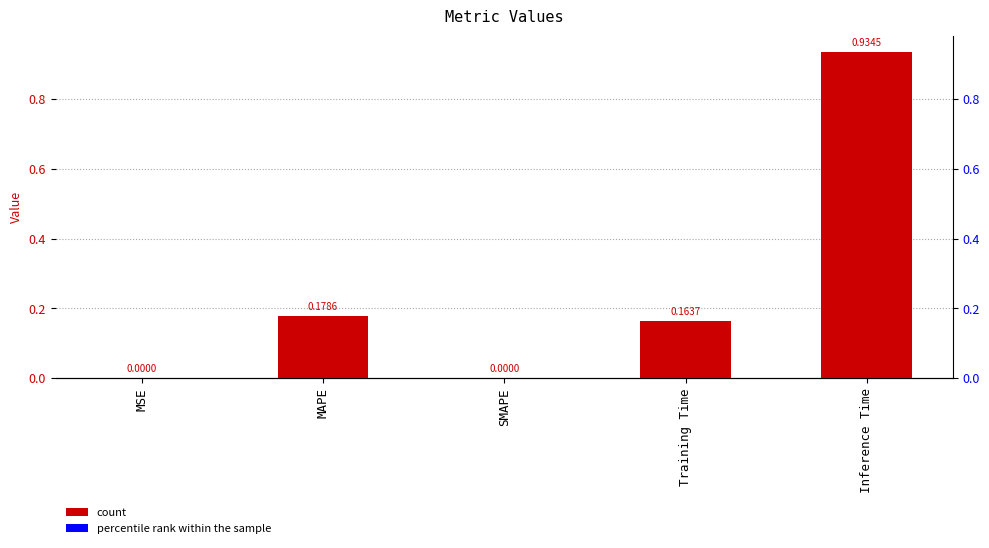

Reading right to left, list all the values displayed in this chart.

Inference Time=0.9	Training Time=0.2	SMAPE=0.0	MAPE=0.2	MSE=0.0